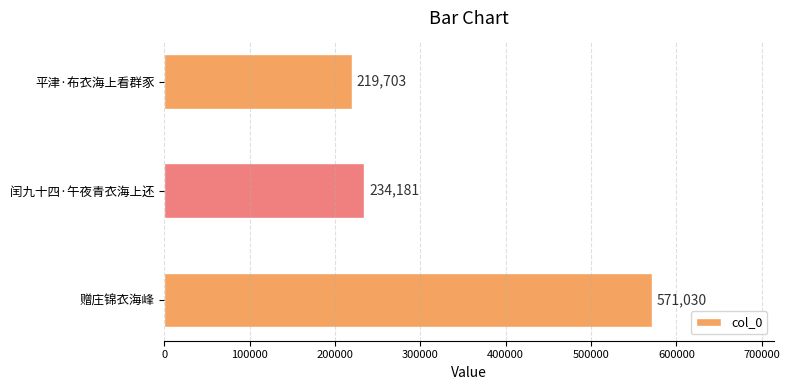

Rank the categories by value from highest to lowest.

赠庄锦衣海峰, 闰九十四·午夜青衣海上还, 平津·布衣海上看群豕